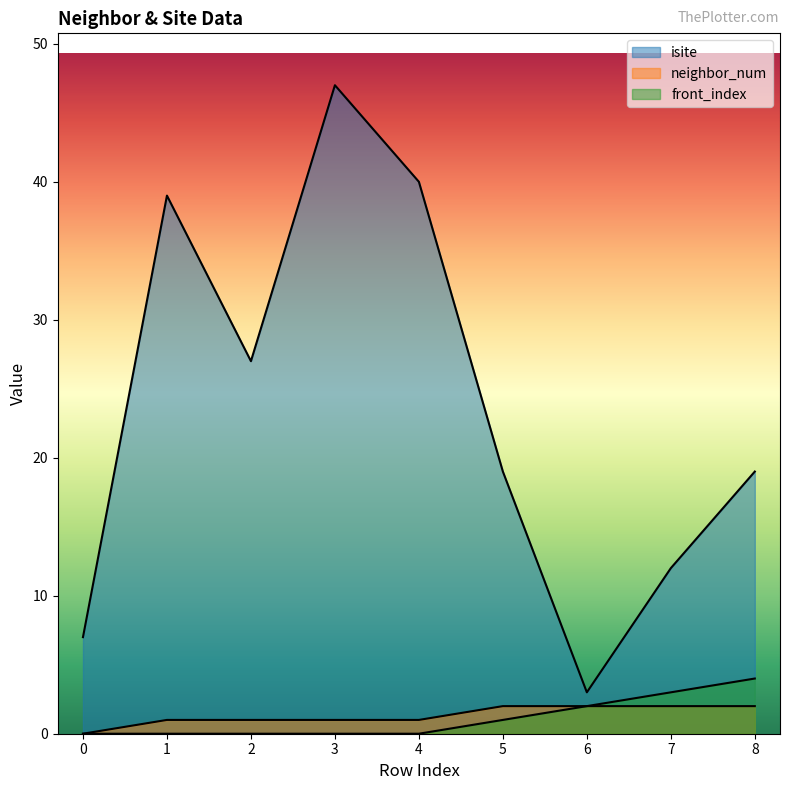

At which label does front_index reach its peak?

8